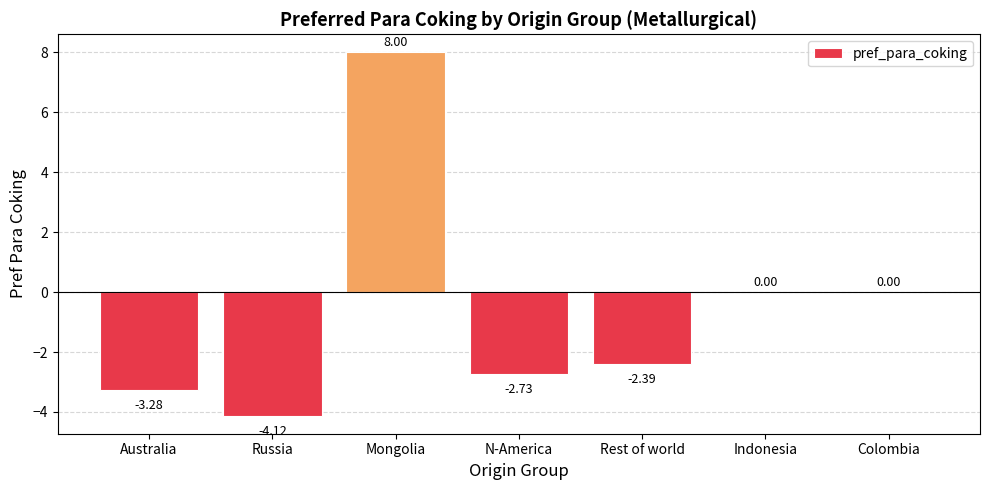

At which label does the data first exceed -2?

Mongolia